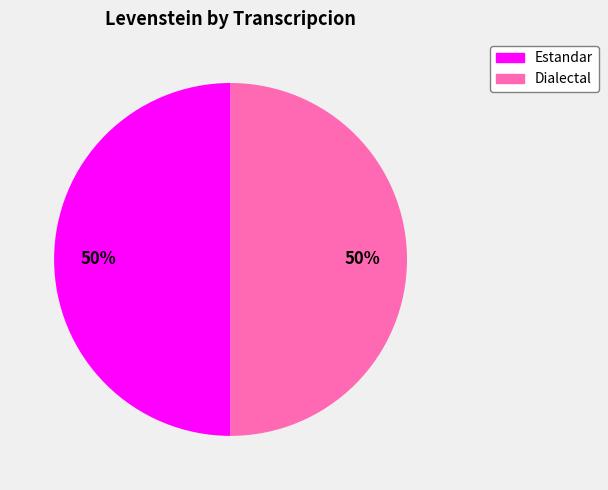

To the nearest percent, what is the average slice percentage?

50%